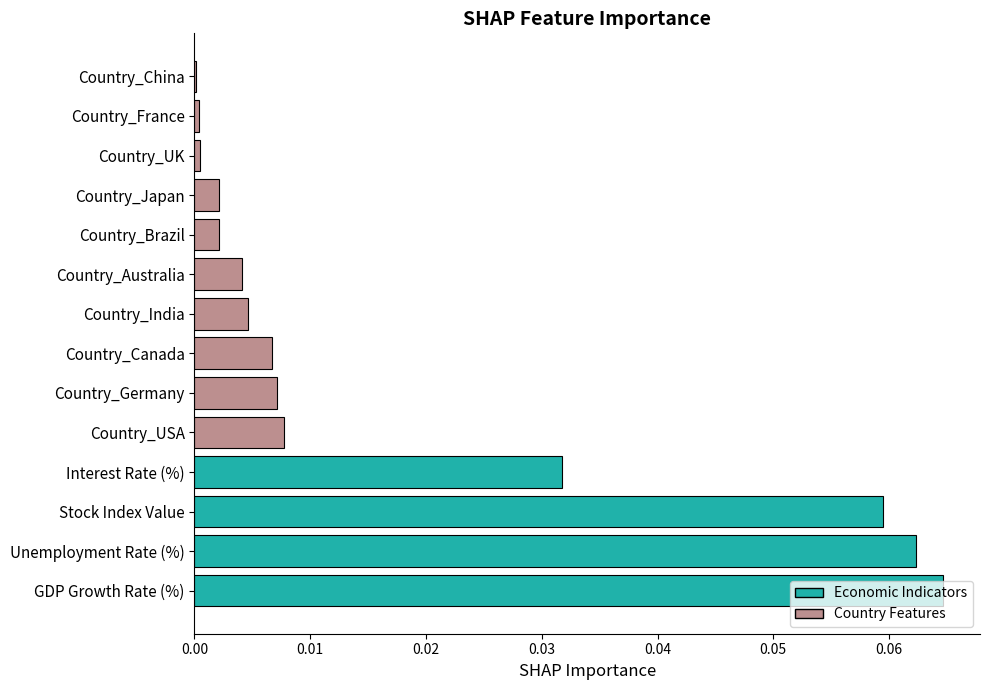

Which has a higher value, Interest Rate (%) or Country_Japan?

Interest Rate (%)